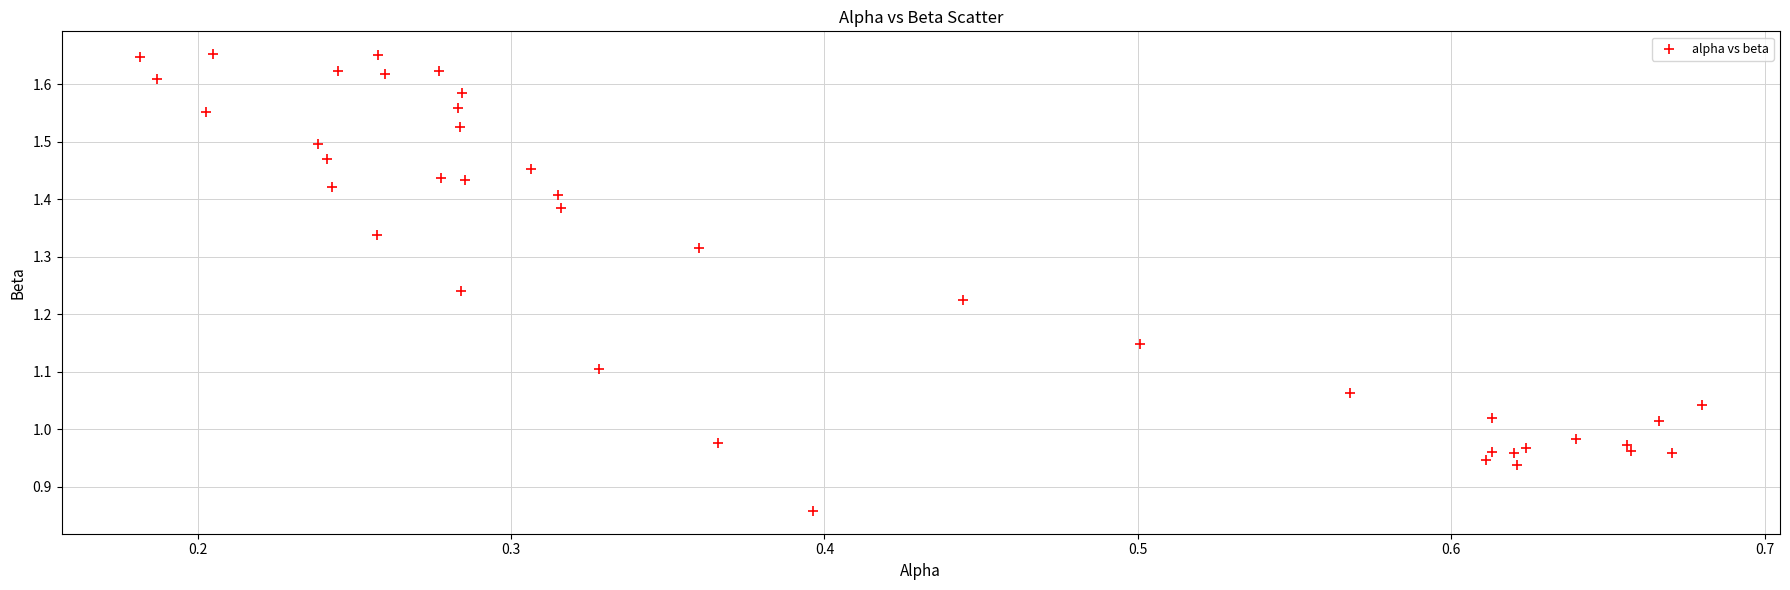

What is the range of Y values (max minus min)?

0.8